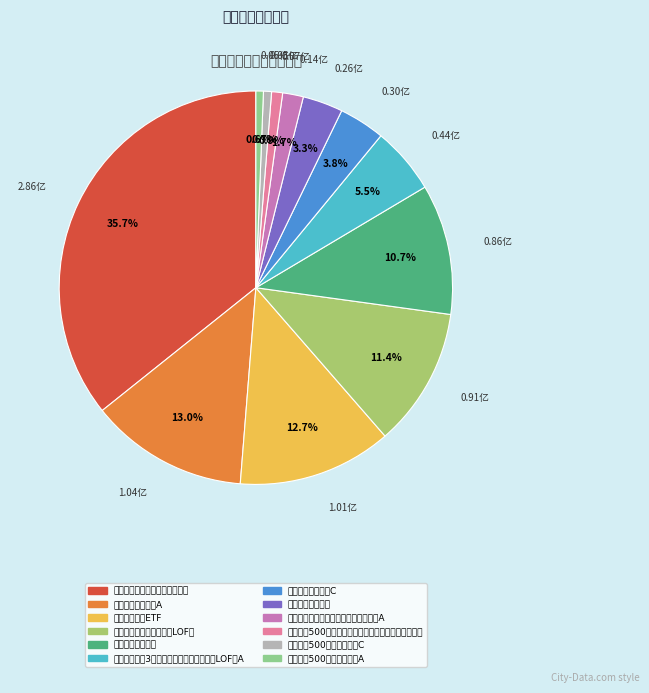

Is it true that 招商中证煤炭等权指数（LOF） is 11% of the pie?

True